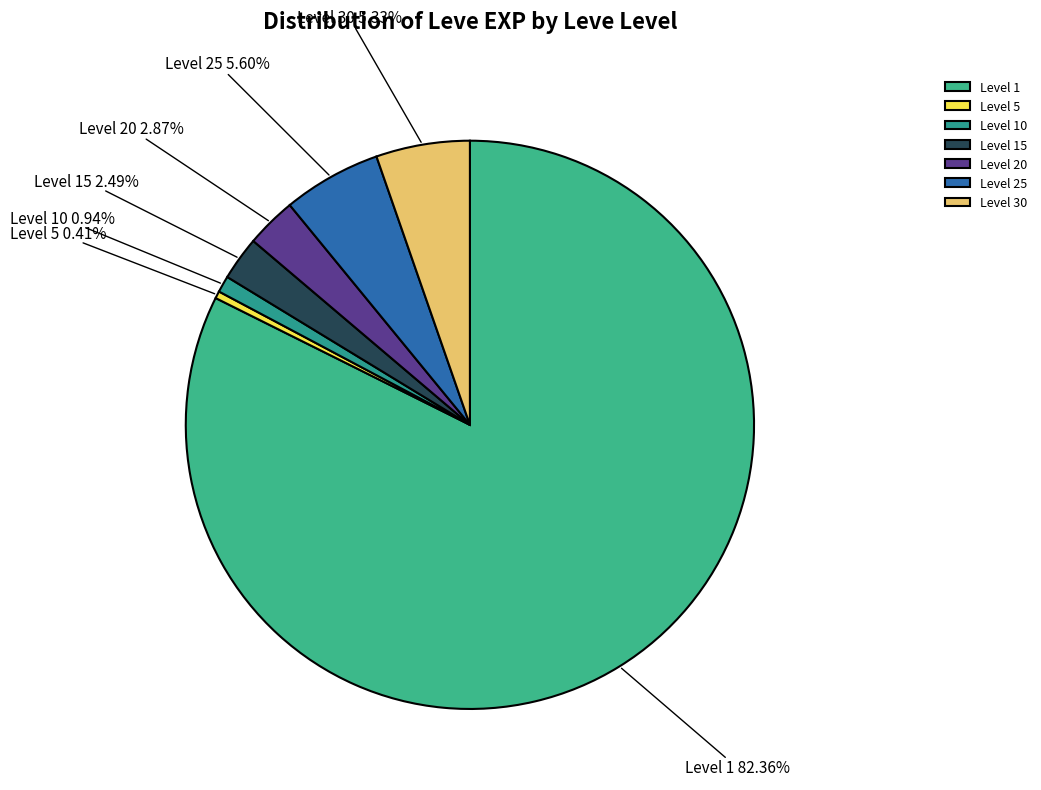

Which has a higher value, Level 15 or Level 25?

Level 25